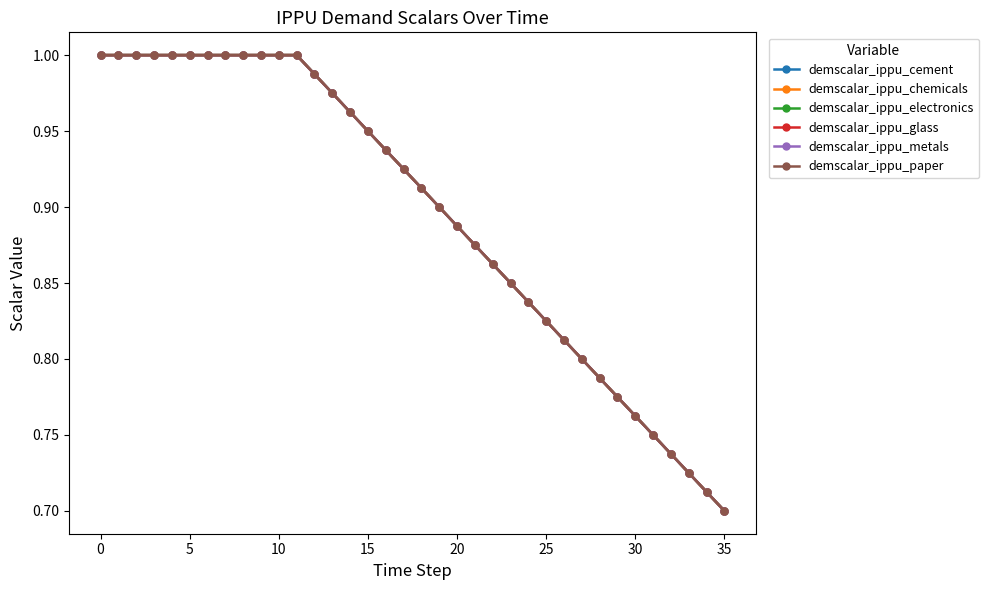

True or false: demscalar_ippu_metals has more than 1 points higher than both neighbors.

False